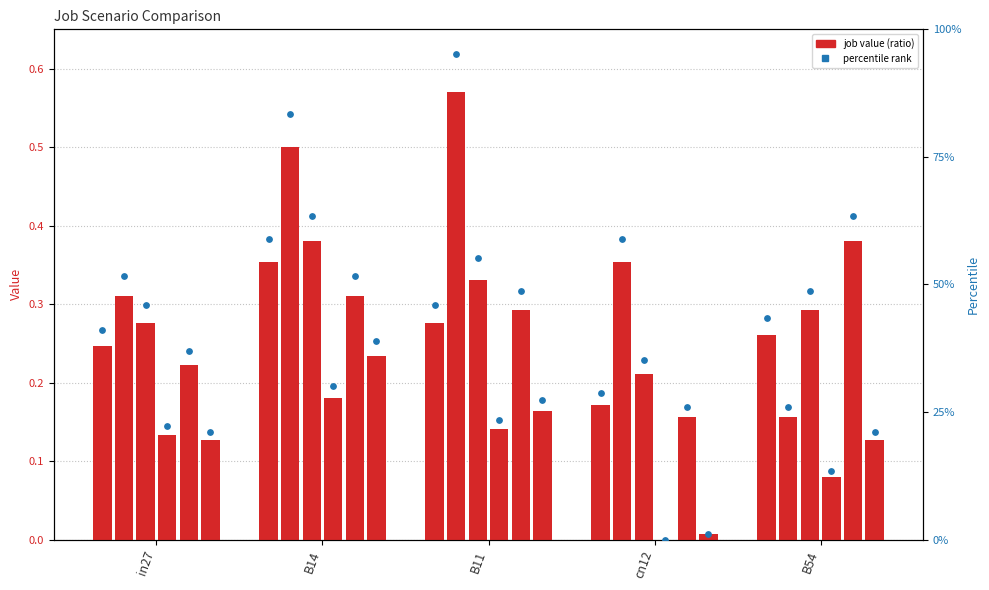

Is the value of job199_scenario1_388 at cn12 greater than the value of job206_scenario1_402 at cn12?

Yes